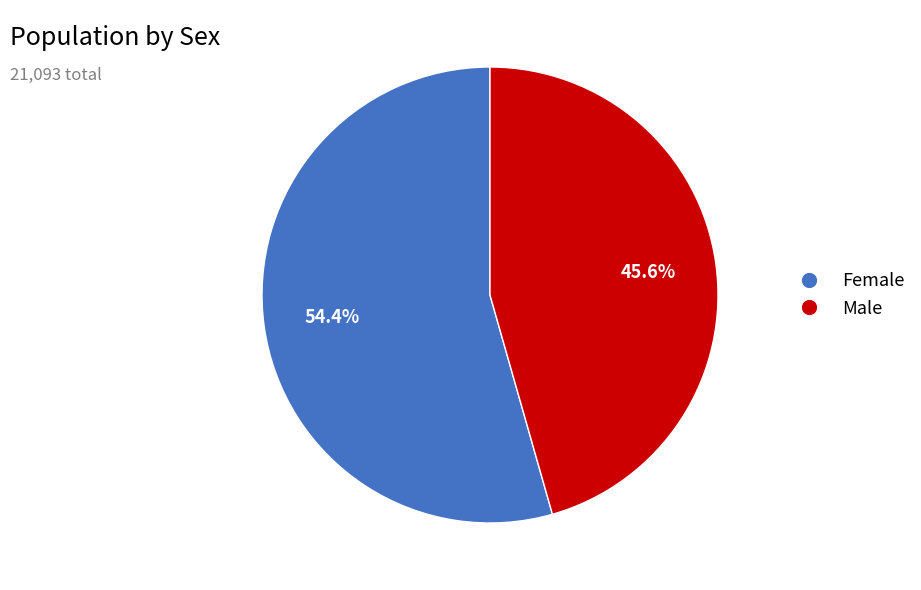

How many segments does this pie chart have?

2